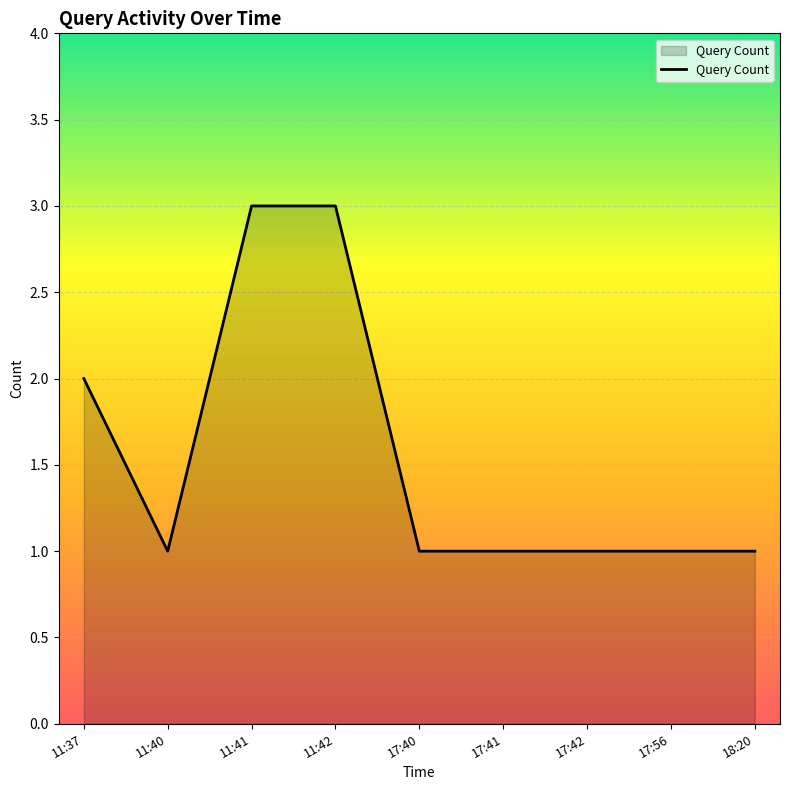

What is the maximum value shown in the chart?

3